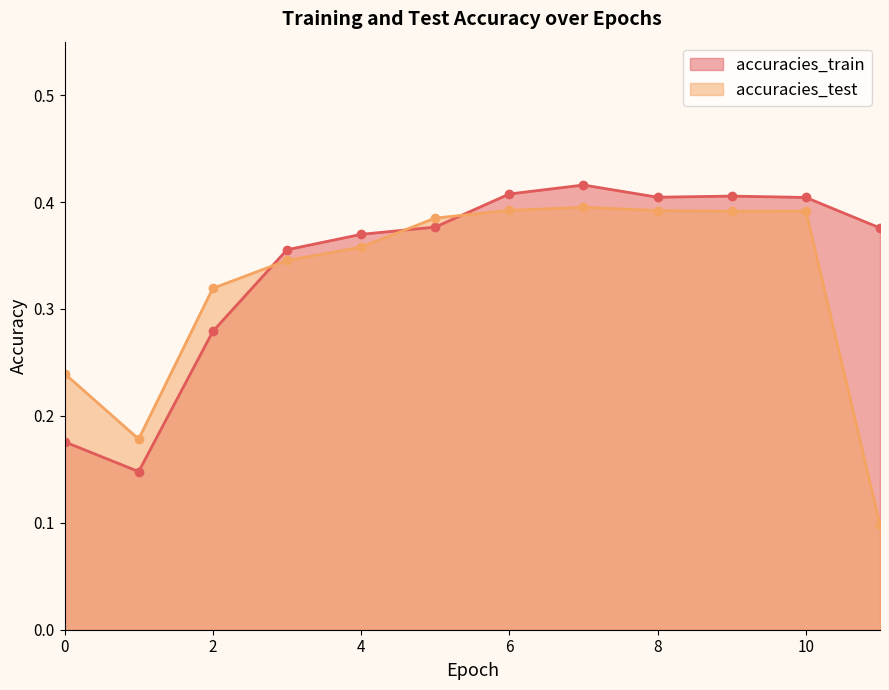

What is the sum of all accuracies_train values?

4.1